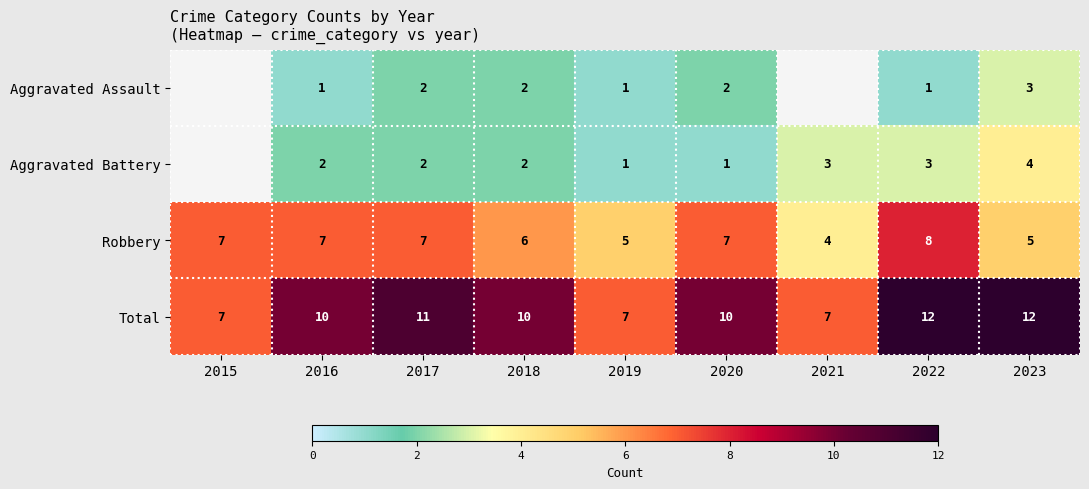

Count the Total values in the range 7 to 11.

7